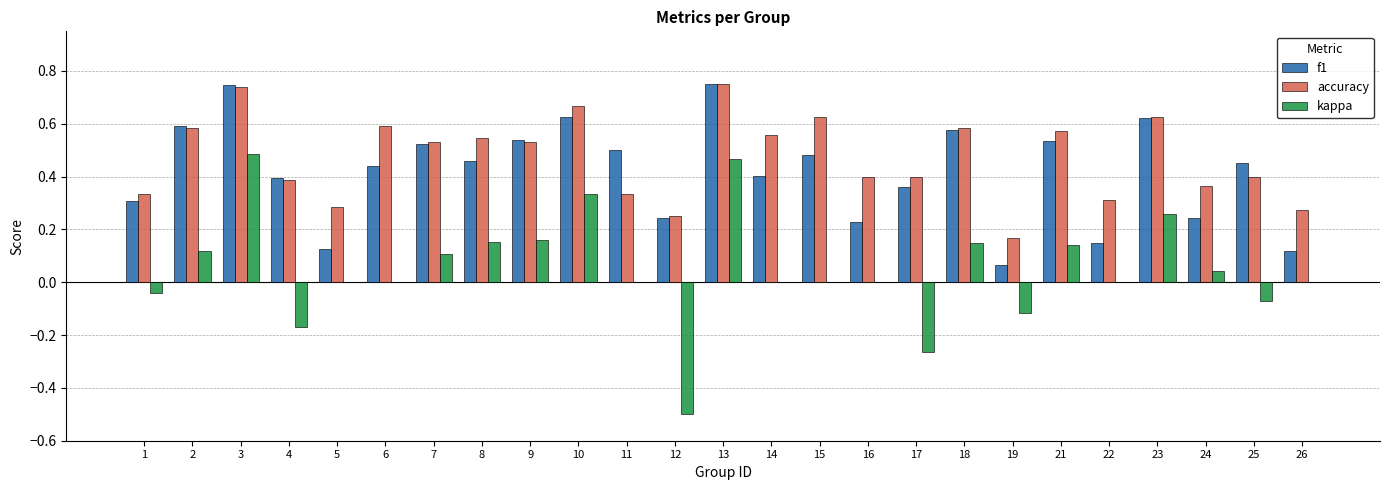

What is the sum of all f1 values?

10.5